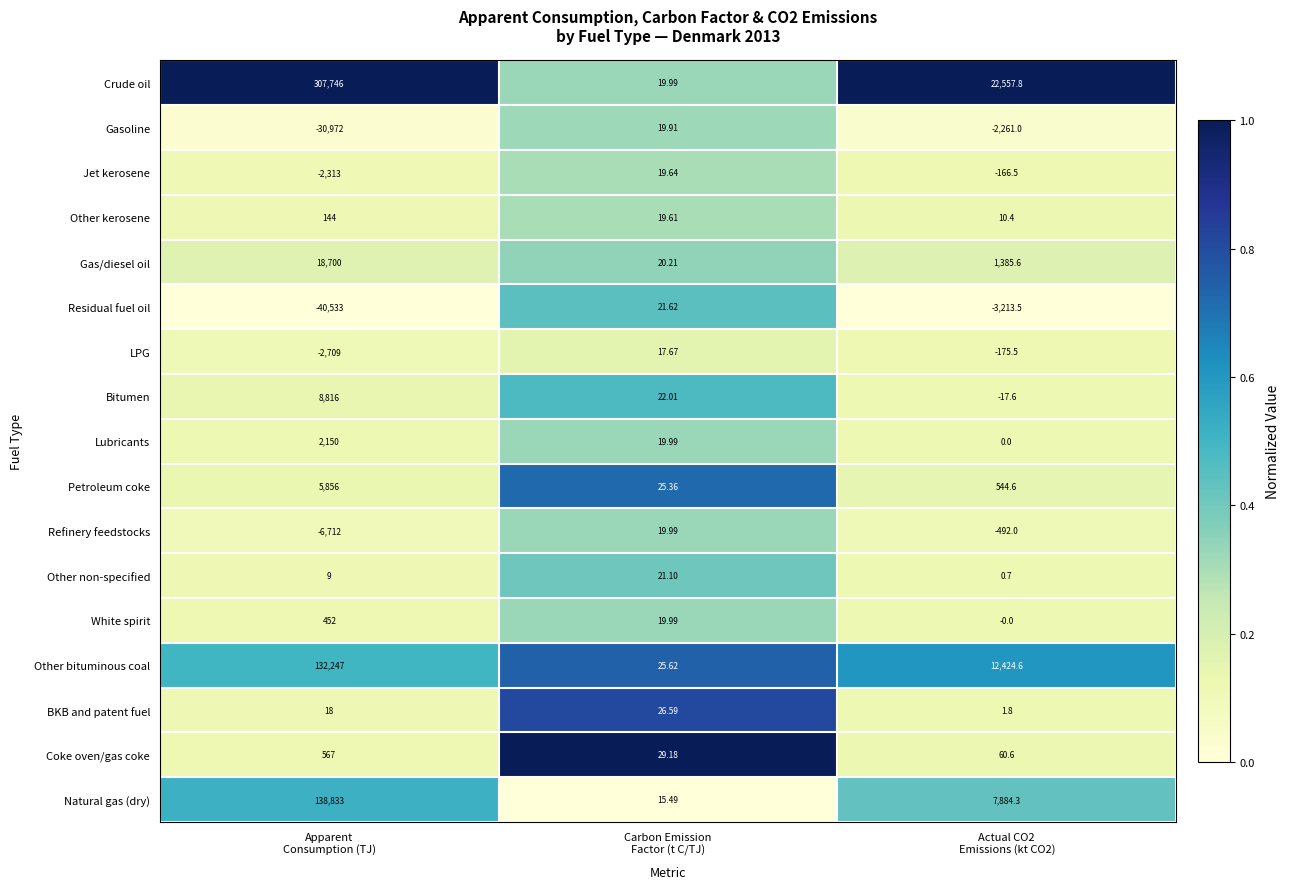

What is the spread (max minus min) of values at Actual CO2
Emissions (kt CO2)?

25771.3